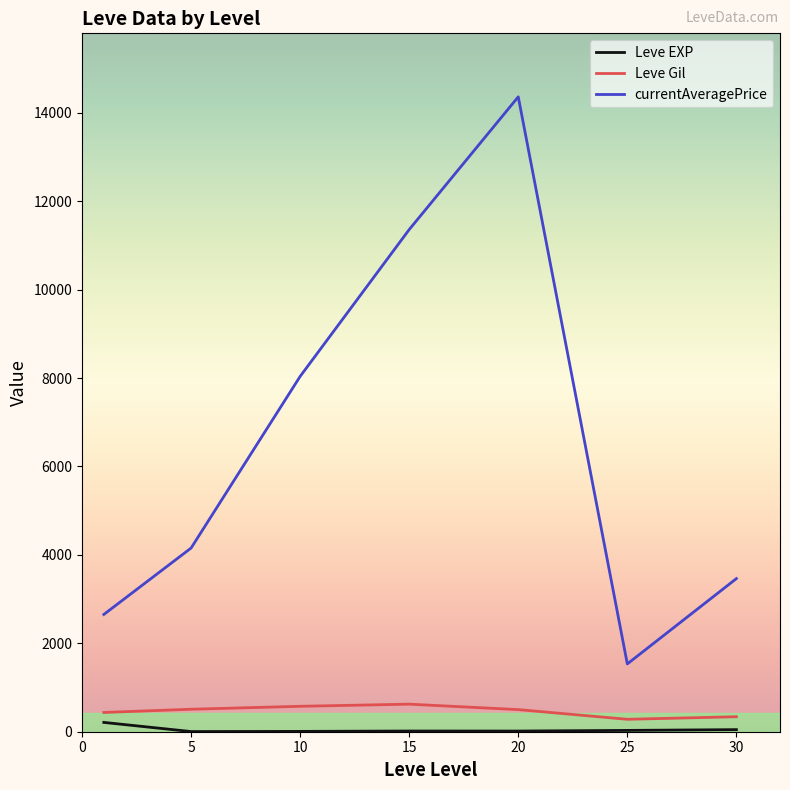

Does the chart display data point markers on the line(s)?

No